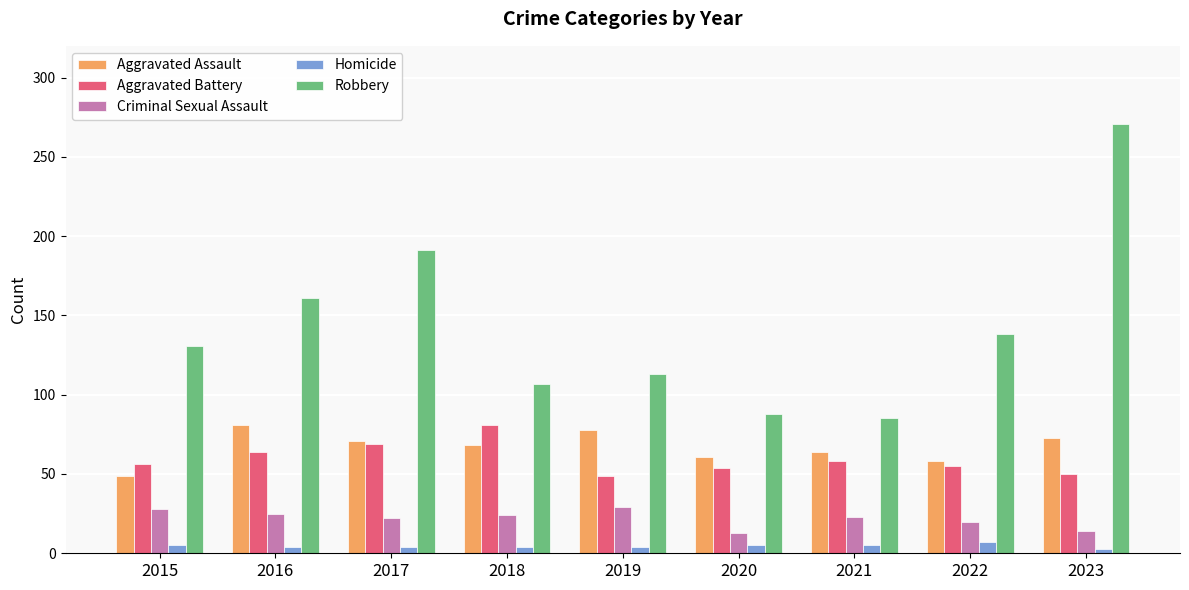

Rank the categories by Robbery value from highest to lowest.

2023, 2017, 2016, 2022, 2015, 2019, 2018, 2020, 2021